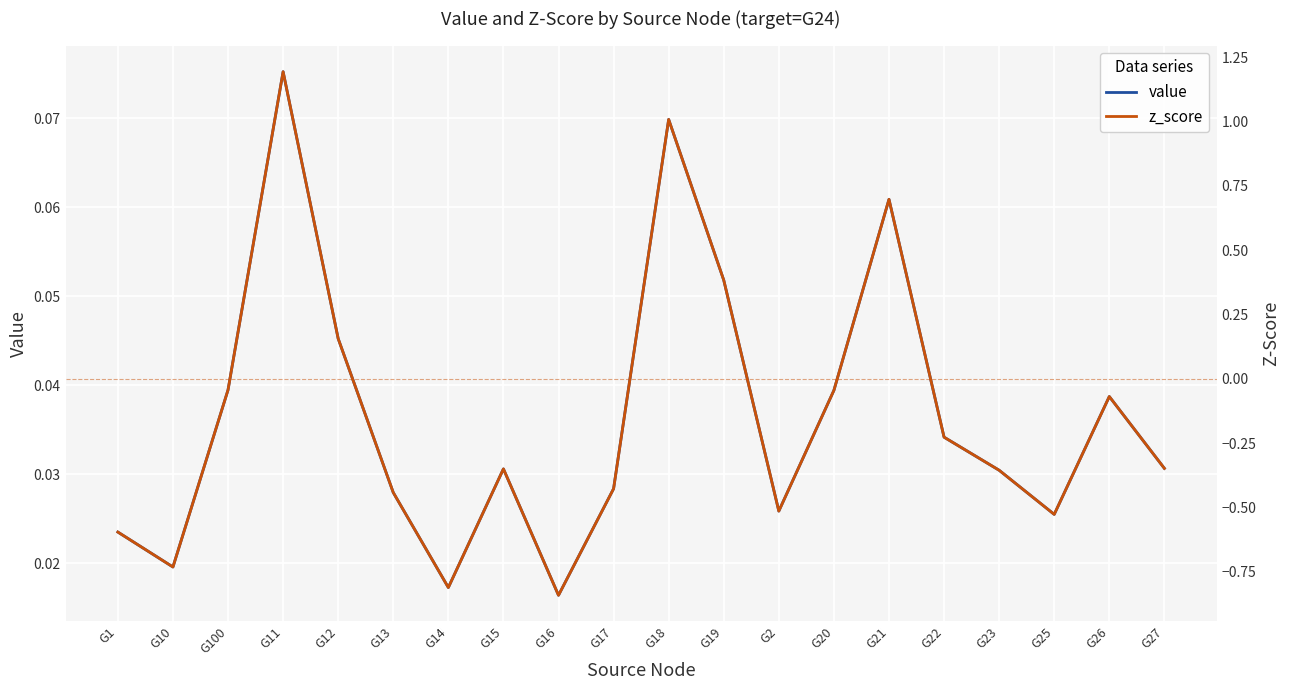

What is the sum of the value values at G17 and G18?

0.1